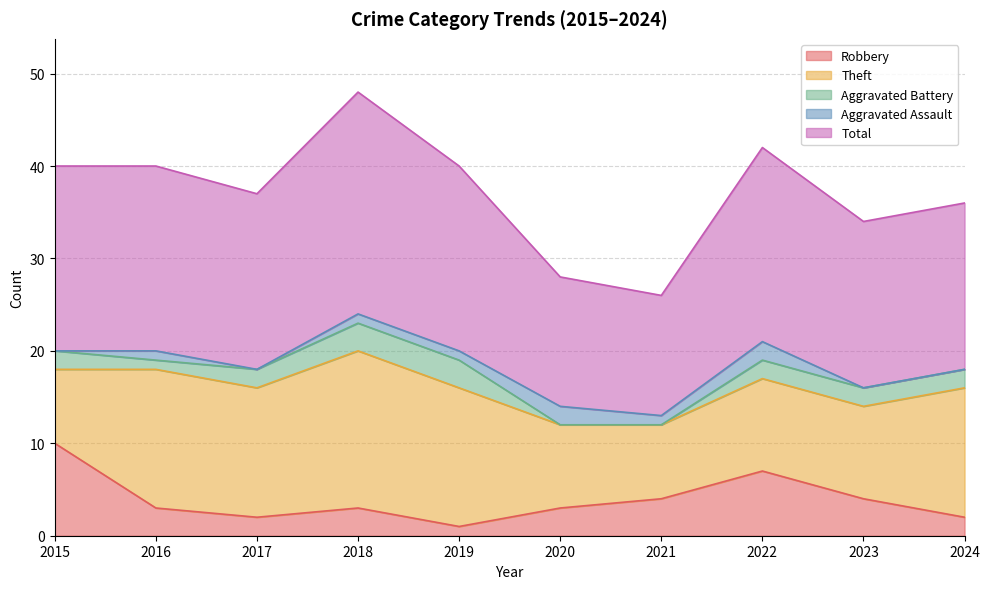

At which label is Aggravated Battery closest to 1?

2016